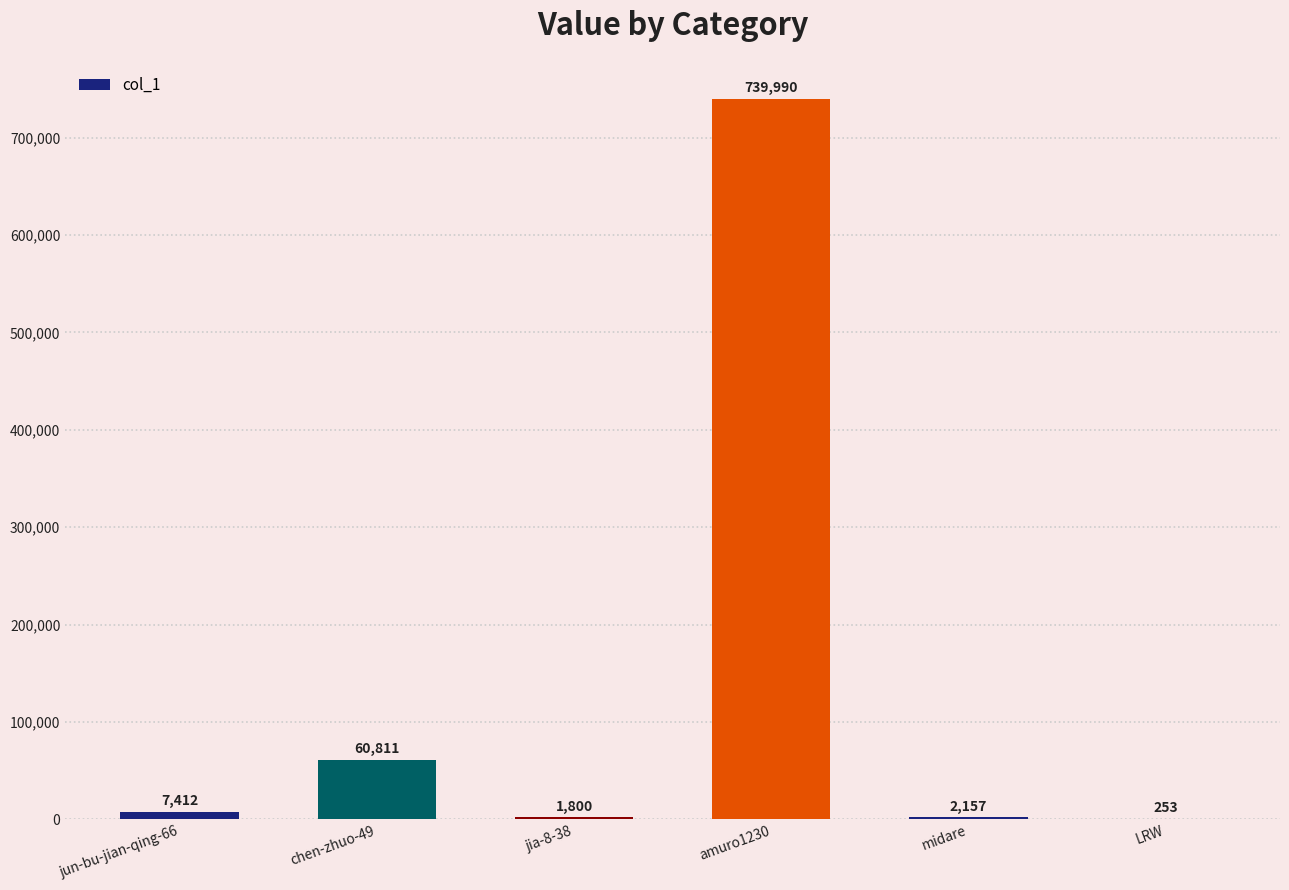

True or false: the data shows 739990 at amuro1230.

True